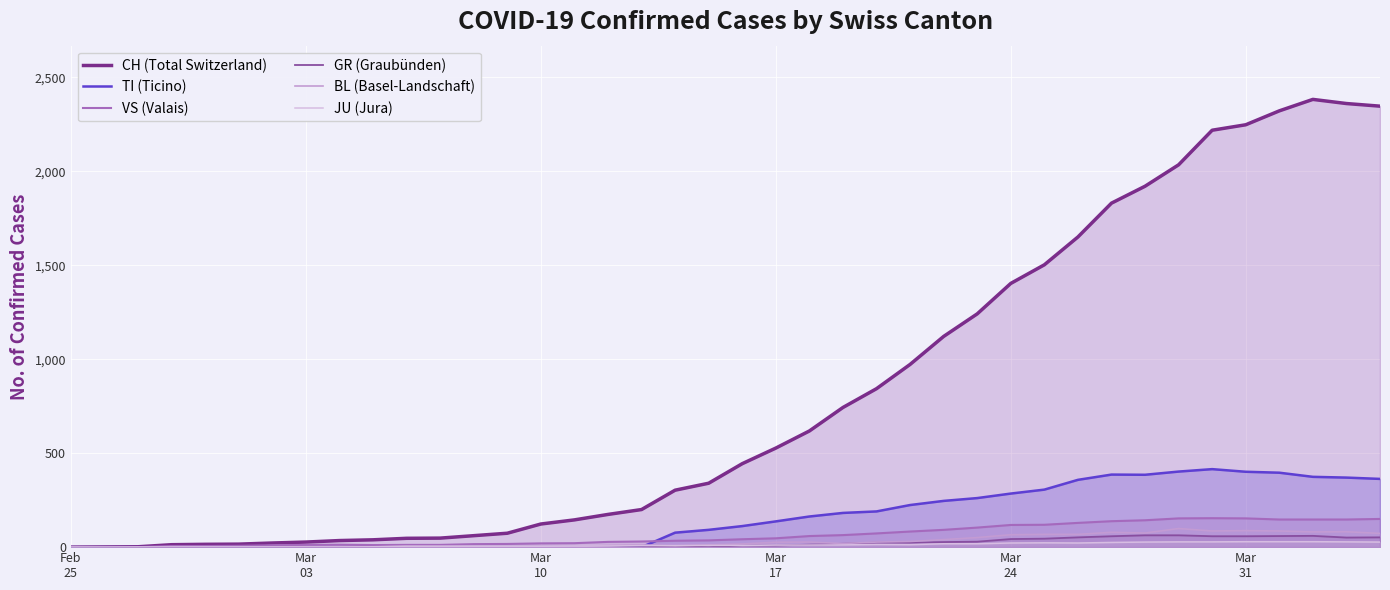

What is the maximum value shown in the chart?

2382